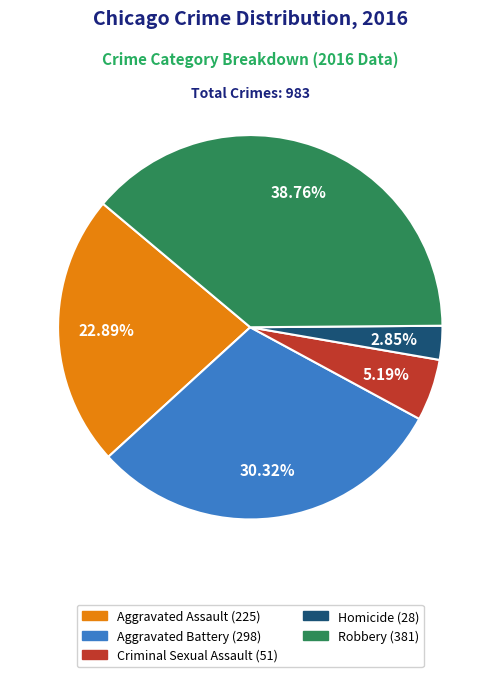

Rank the categories by value from highest to lowest.

Robbery, Aggravated Battery, Aggravated Assault, Criminal Sexual Assault, Homicide